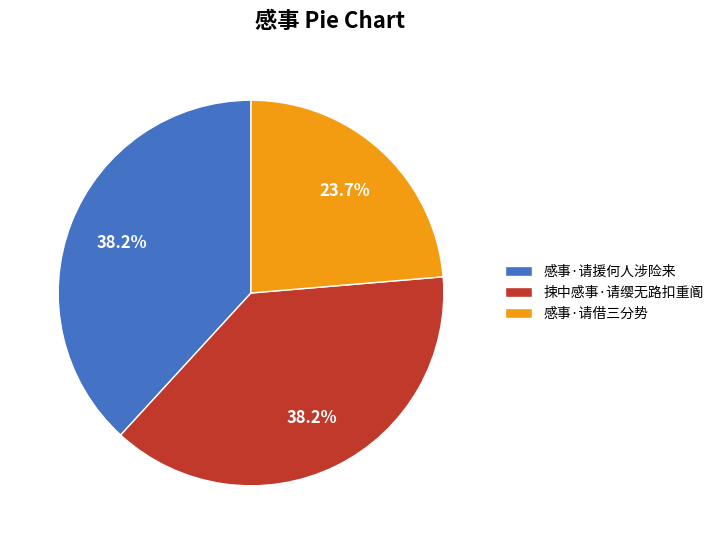

The 捒中感事·请缨无路扣重阍 slice represents 33% of the pie. True or false?

False